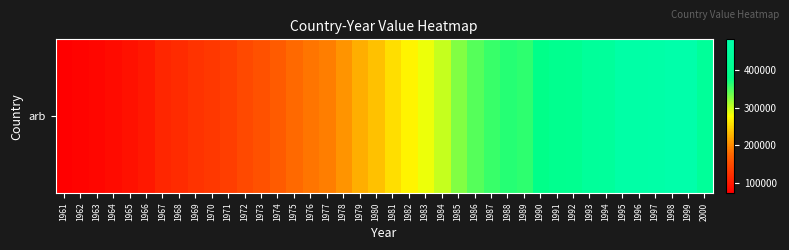

Reading right to left, extract all data points from this chart.

2000=431725	1999=480922	1998=481333	1997=474365	1996=471137	1995=471322	1994=437605	1993=432671	1992=404817	1991=402168	1990=383795	1989=360566	1988=364636	1987=356674	1986=344694	1985=328165	1984=300881	1983=284477	1982=271006	1981=255349	1980=236194	1979=224684	1978=207256	1977=191633	1976=186160	1975=177135	1974=165663	1973=156011	1972=147694	1971=136421	1970=130247	1969=124571	1968=117242	1967=112317	1966=97645	1965=91117	1964=86067	1963=81263	1962=76900	1961=73480